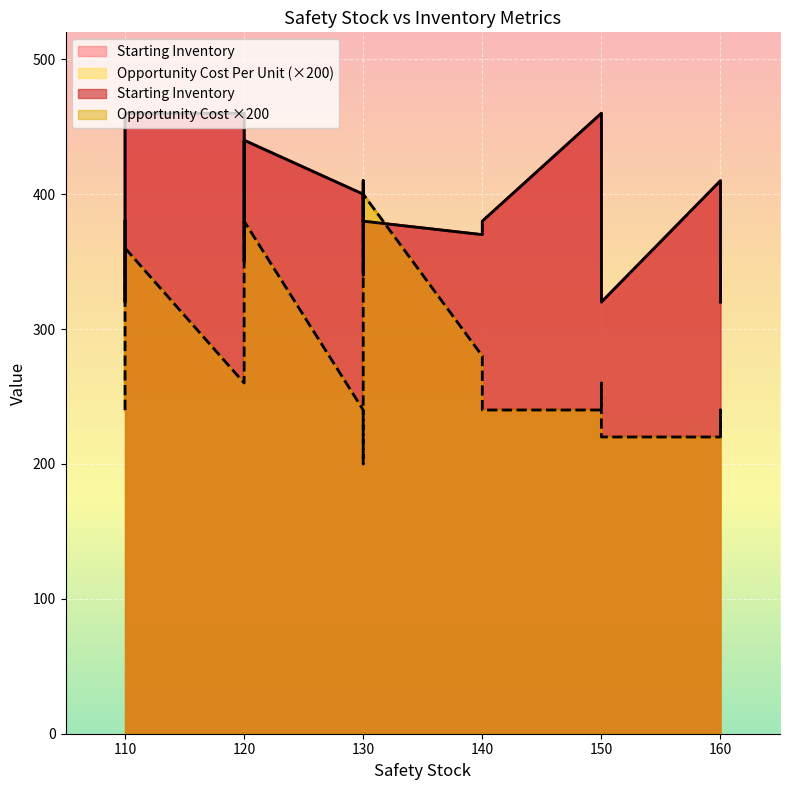

What is the smallest value displayed?

200.0